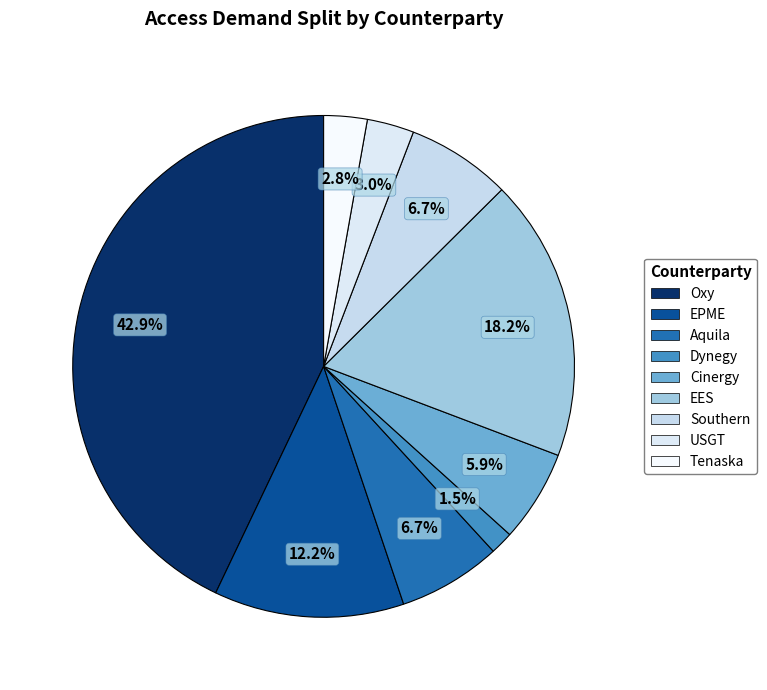

How many segments does this pie chart have?

9